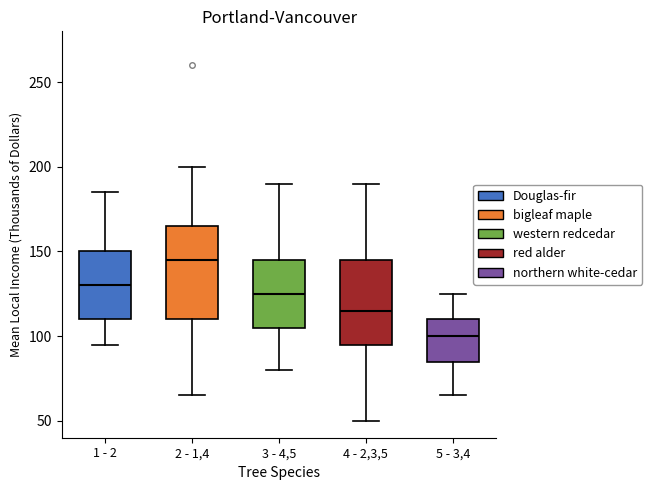

Reading left to right, transcribe this box plot: for each box, give where its median line is, the range the box spans, and where its two whiskers end, as read against the y-axis. The values are not printed on the chart, so give them approximately, as read against the axis.

1 - 2: median 130, box 110 to 150, whiskers 95 to 185
2 - 1,4: median 145, box 110 to 165, whiskers 65 to 200
3 - 4,5: median 125, box 105 to 145, whiskers 80 to 190
4 - 2,3,5: median 115, box 95 to 145, whiskers 50 to 190
5 - 3,4: median 100, box 85 to 110, whiskers 65 to 125